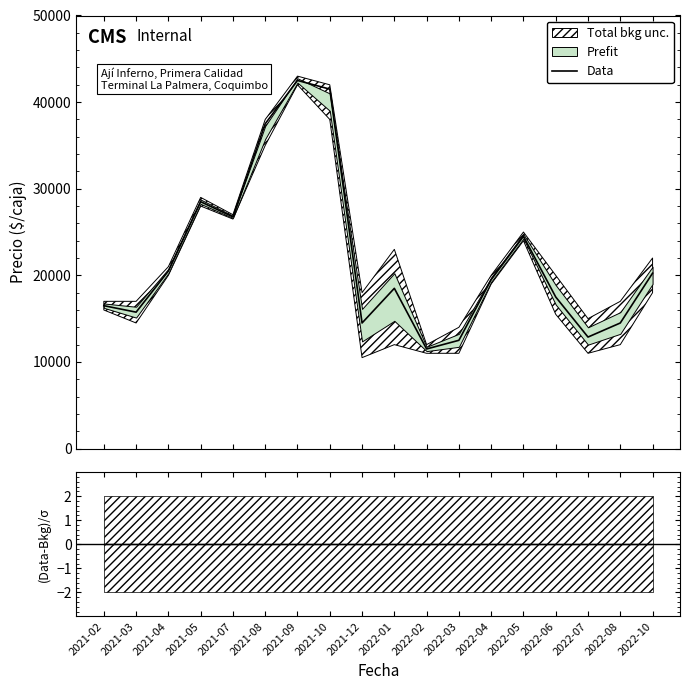

Which has a higher value, 2021-08 or 2021-09?

2021-09